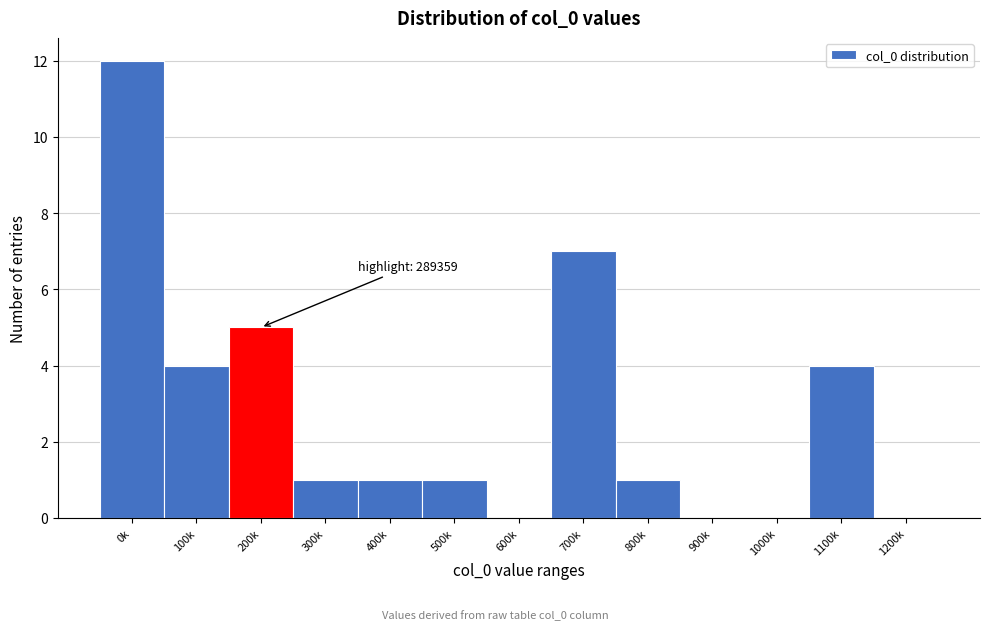

Reading left to right, extract all data points from this chart.

0k=12	100k=4	200k=5	300k=1	400k=1	500k=1	600k=0	700k=7	800k=1	900k=0	1000k=0	1100k=4	1200k=0